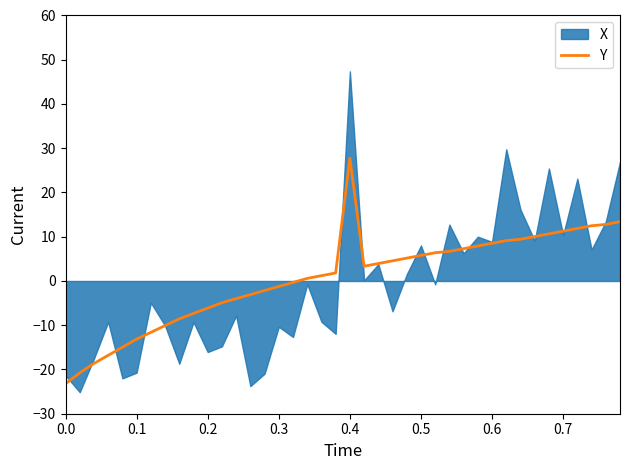

What is the maximum value for Y?

27.7